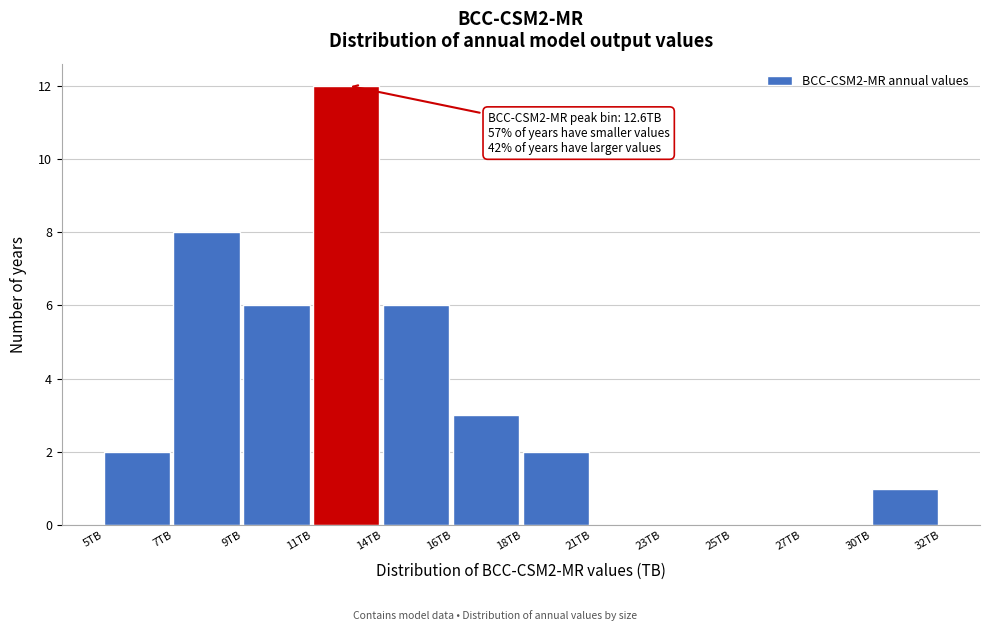

Reading left to right, what are all the values shown in this chart?

5TB=2	7TB=8	9TB=6	11TB=12	14TB=6	16TB=3	18TB=2	21TB=0	23TB=0	25TB=0	27TB=0	30TB=1